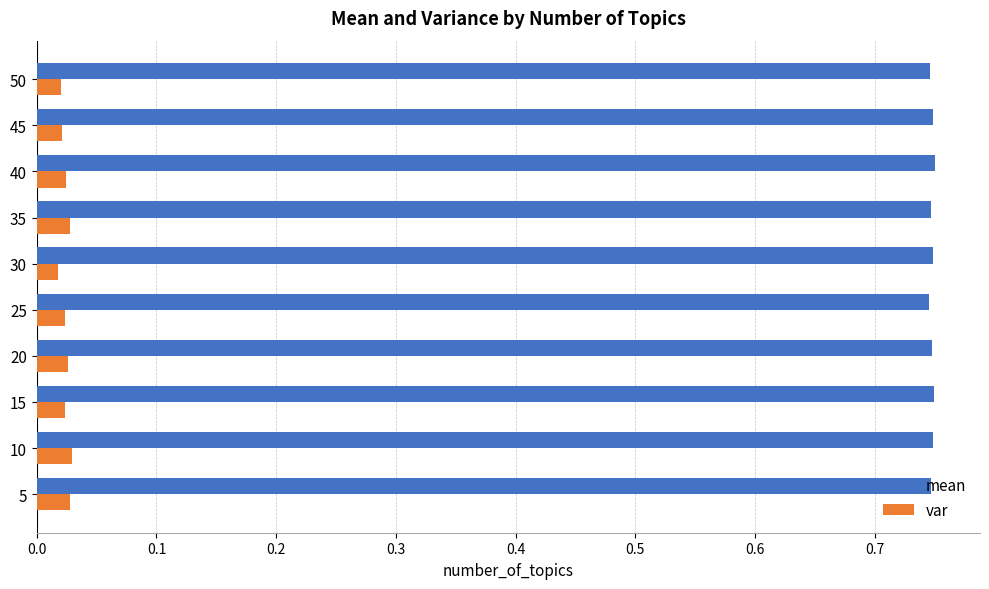

Rank the series by their maximum value, from lowest to highest.

var, mean